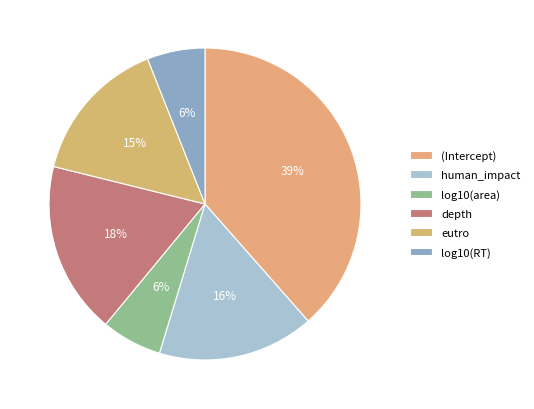

Does (Intercept) represent more than half of the total?

No